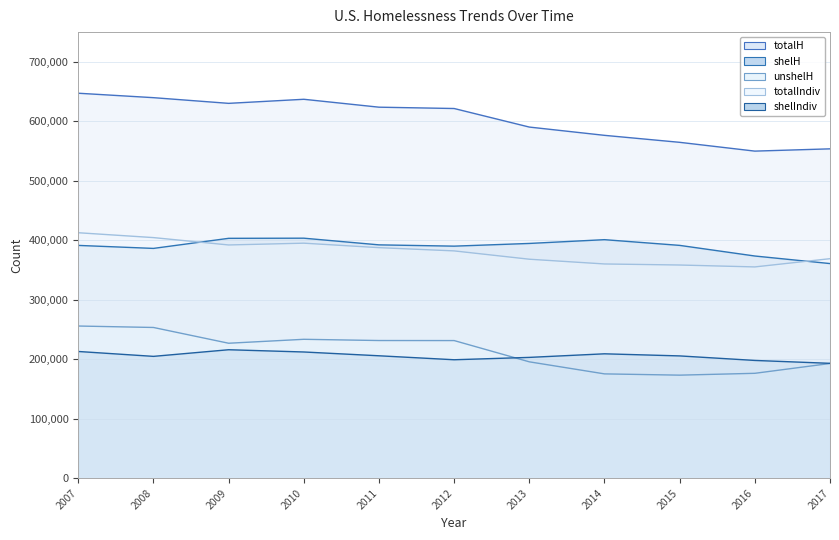

What is the sum of all shelIndiv values?

2260177